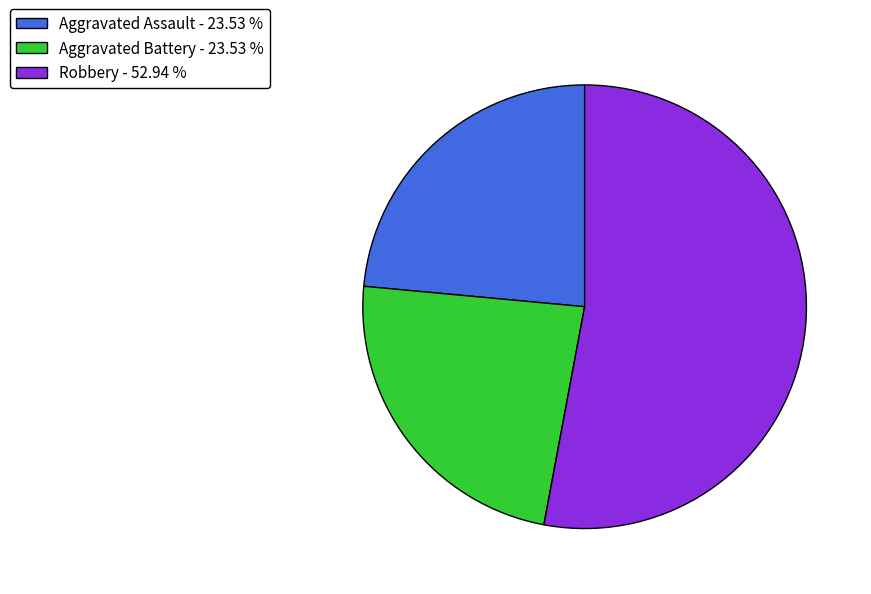

Which category has the biggest portion of the pie?

Robbery - 52.94 %